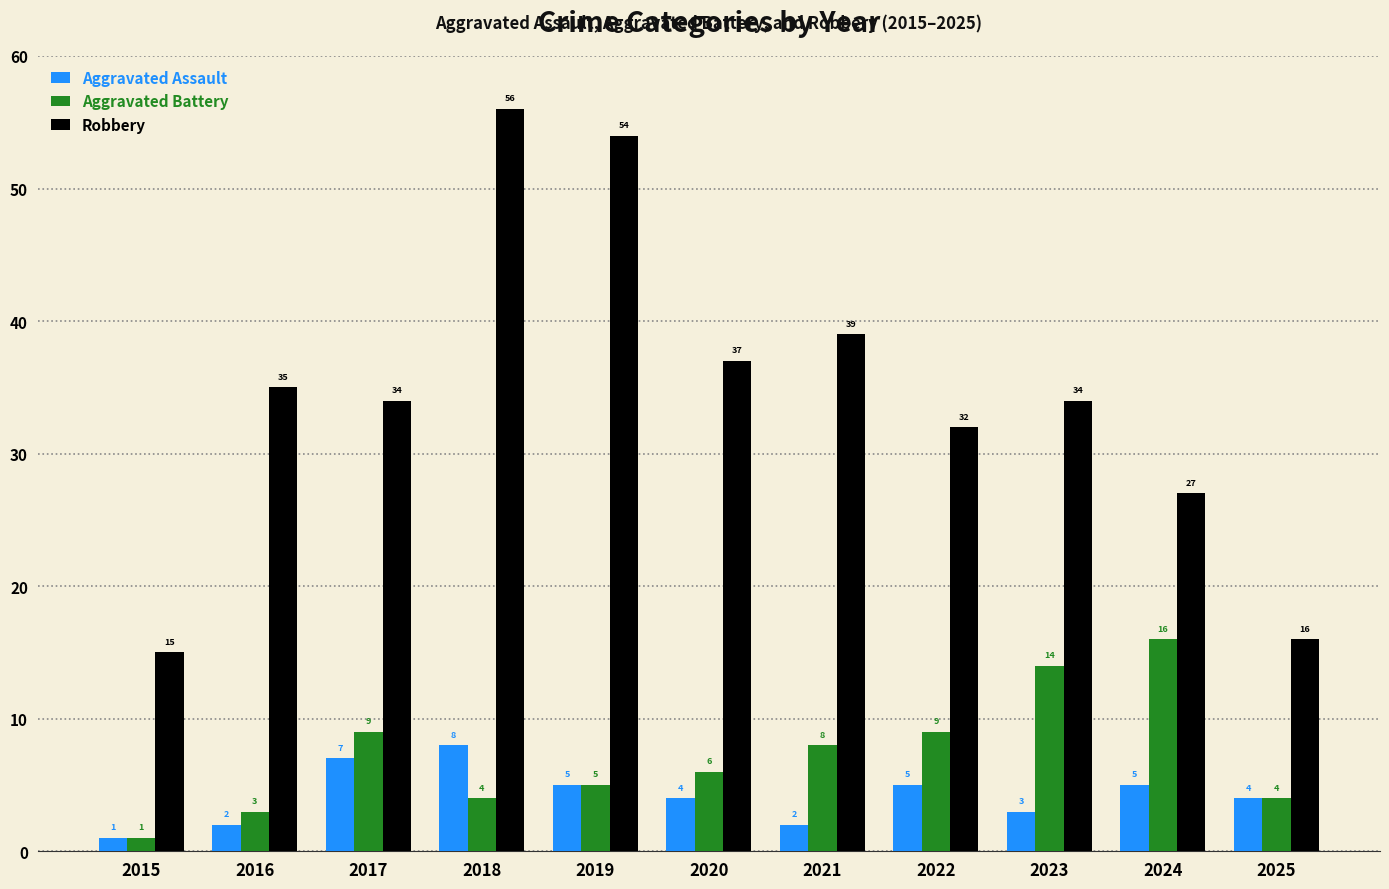

Does the chart contain any negative values?

No